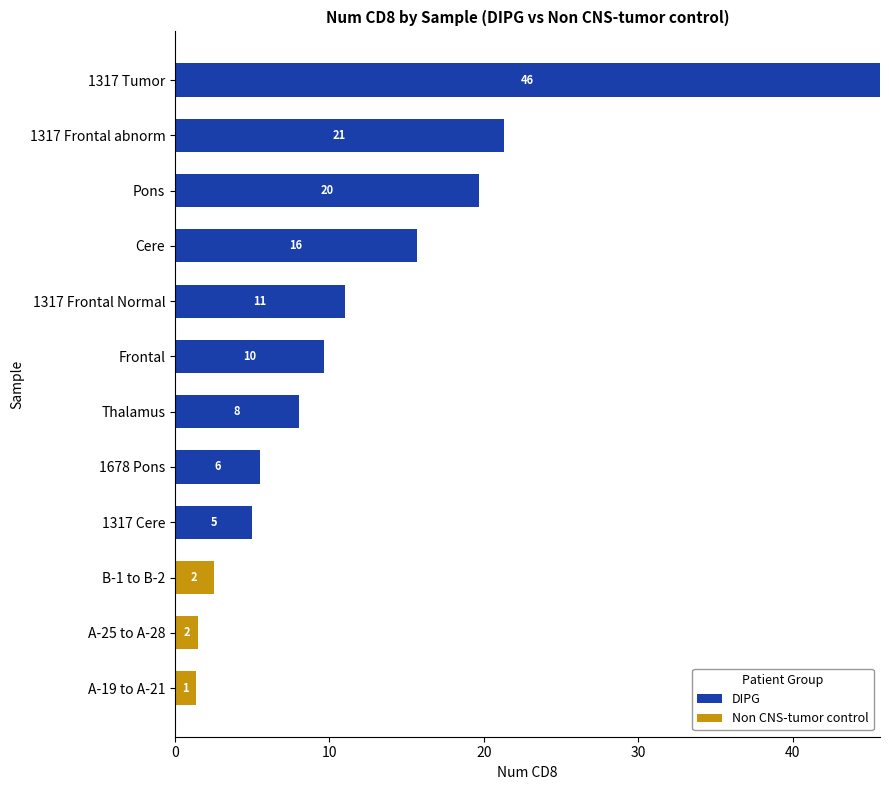

What are all the series names shown in the legend?

DIPG, Non CNS-tumor control